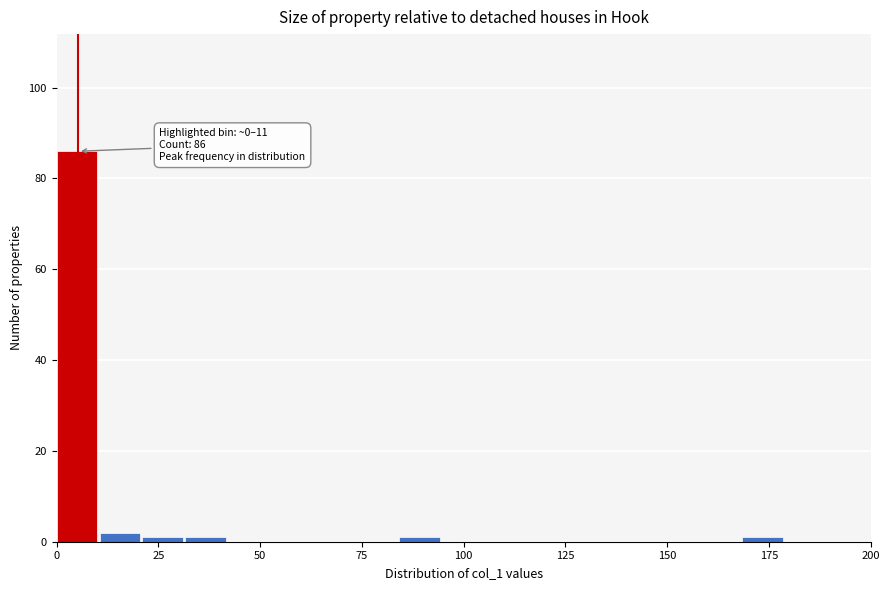

Read against the x-axis, roughly where is the centre of the tallest bar?

5